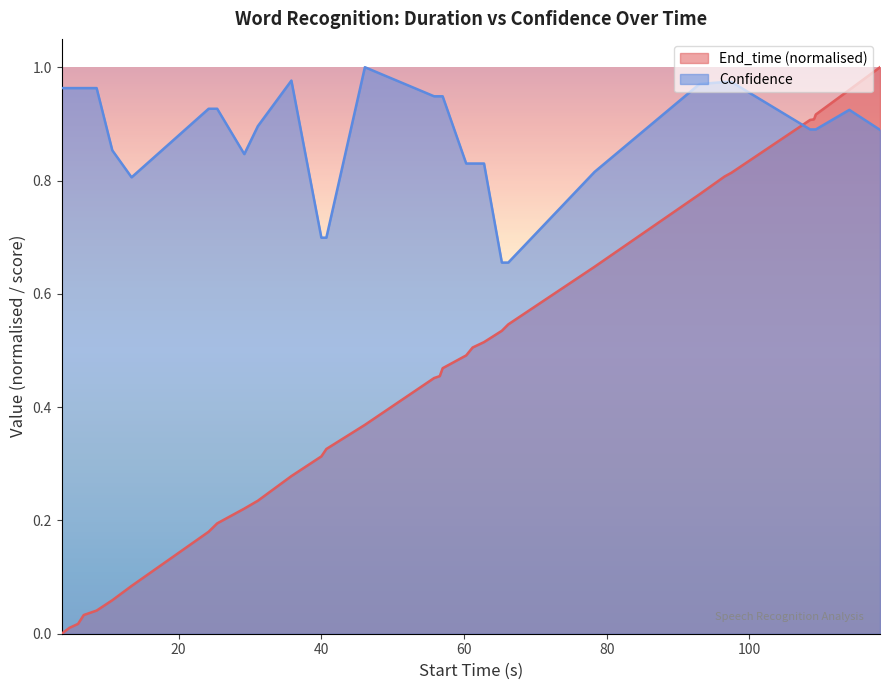

How many interior local valleys does the Confidence series have?

2